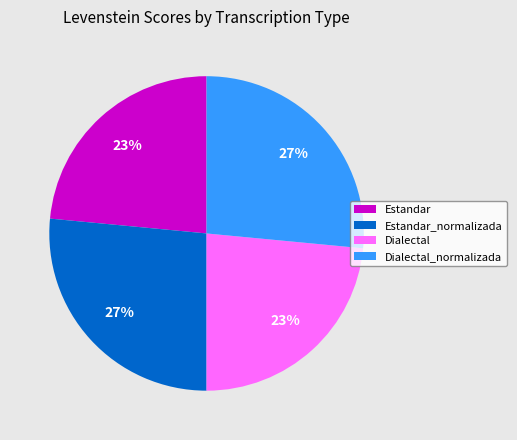

Approximately how many times larger is the value at Dialectal compared to Dialectal_normalizada?

0.9